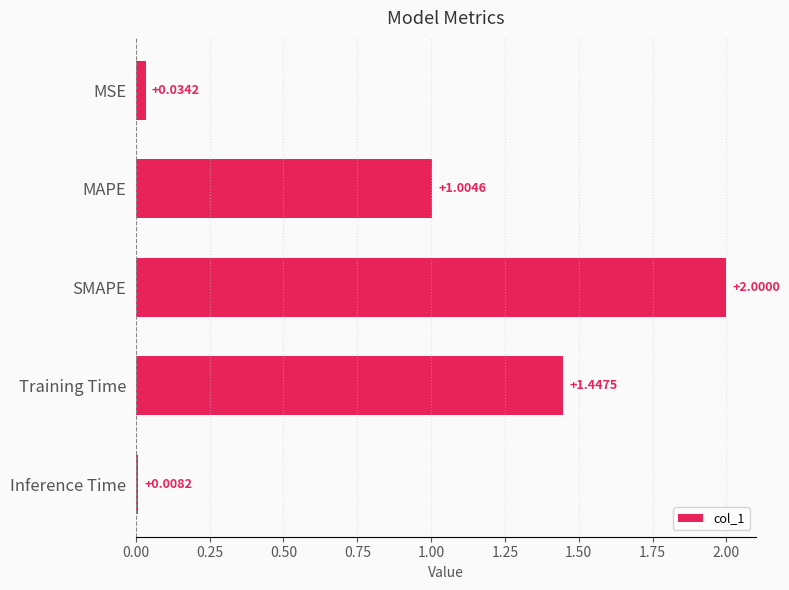

How many values are below 1?

2